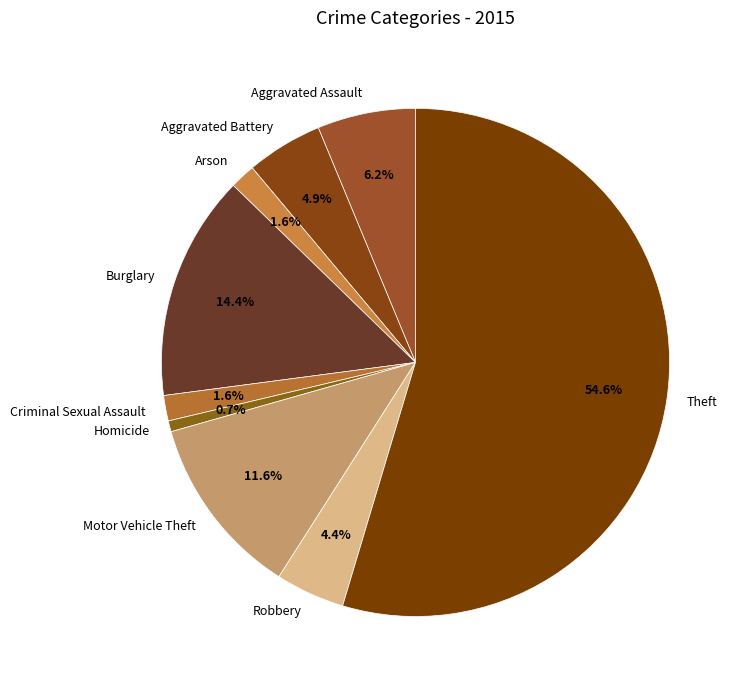

What is the majority slice?

Theft